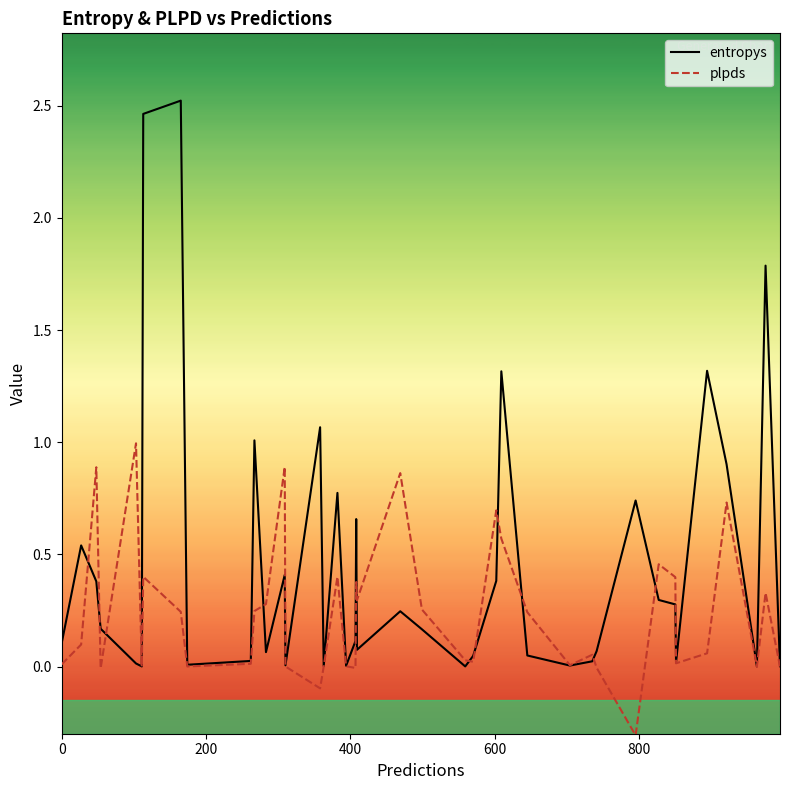

What is the maximum value shown in the chart?

2.5